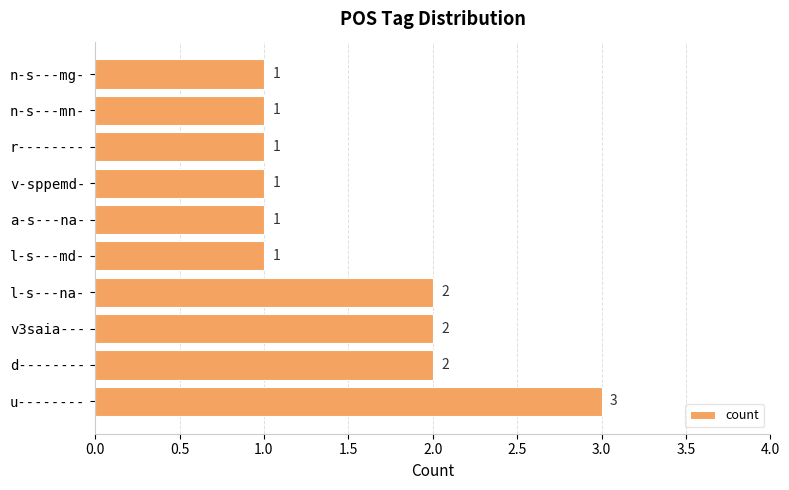

What is the average value?

2